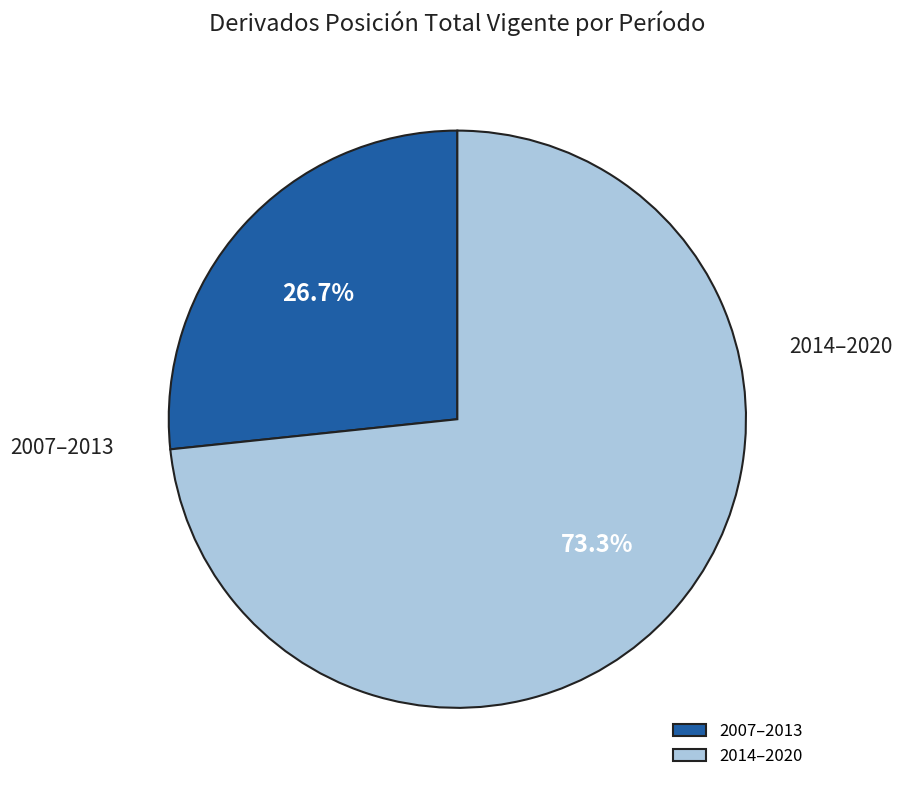

What is the smallest slice in the pie chart?

2007–2013